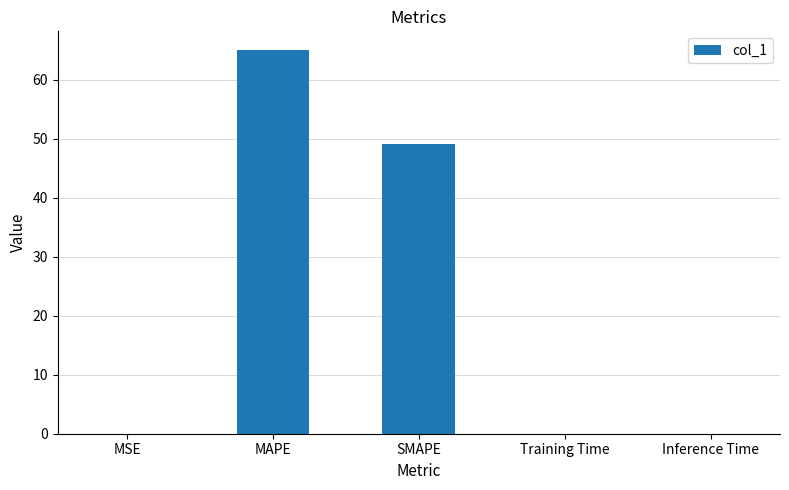

Which category has the highest value across all series?

MAPE